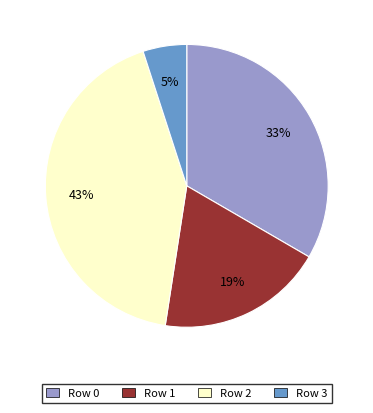

To the nearest percent, what is the difference between the largest and smallest slice percentages?

38%